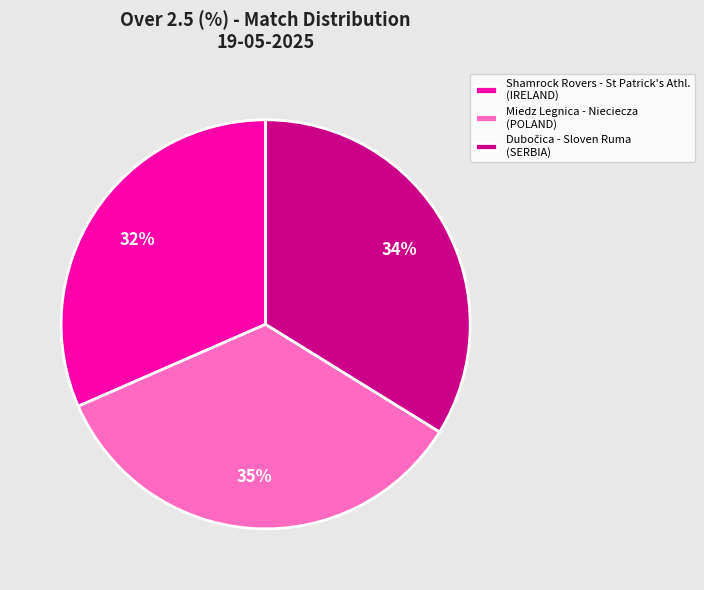

Which category has the biggest portion of the pie?

Miedz Legnica - Nieciecza (POLAND)